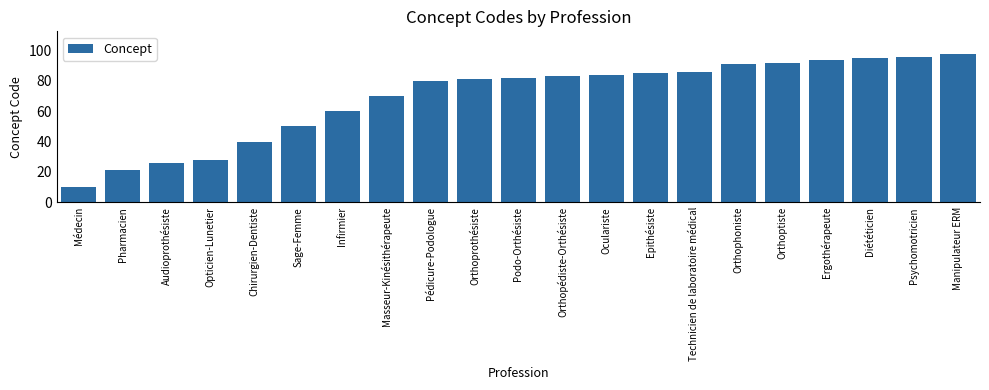

Rank the categories by value from lowest to highest.

Médecin, Pharmacien, Audioprothésiste, Opticien-Lunetier, Chirurgien-Dentiste, Sage-Femme, Infirmier, Masseur-Kinésithérapeute, Pédicure-Podologue, Orthoprothésiste, Podo-Orthésiste, Orthopédiste-Orthésiste, Oculariste, Epithésiste, Technicien de laboratoire médical, Orthophoniste, Orthoptiste, Ergothérapeute, Diététicien, Psychomotricien, Manipulateur ERM